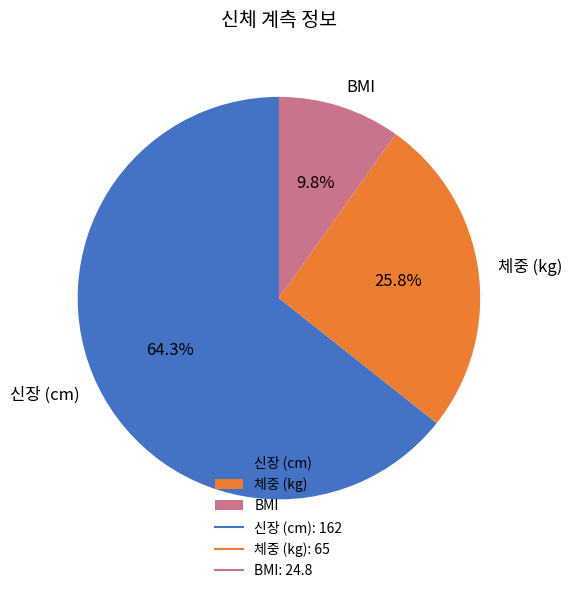

Approximately how many times larger is the value at 체중 (kg) compared to 신장 (cm)?

0.4